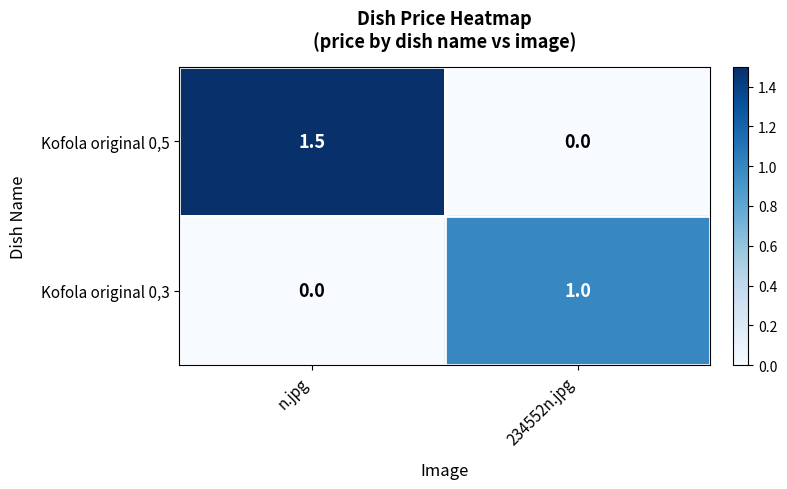

What is the average value of the Kofola original 0,3 series?

0.5